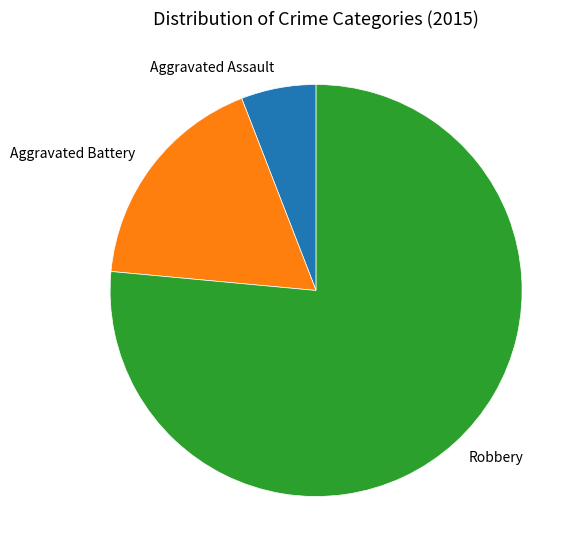

Does any single category account for the majority?

Yes